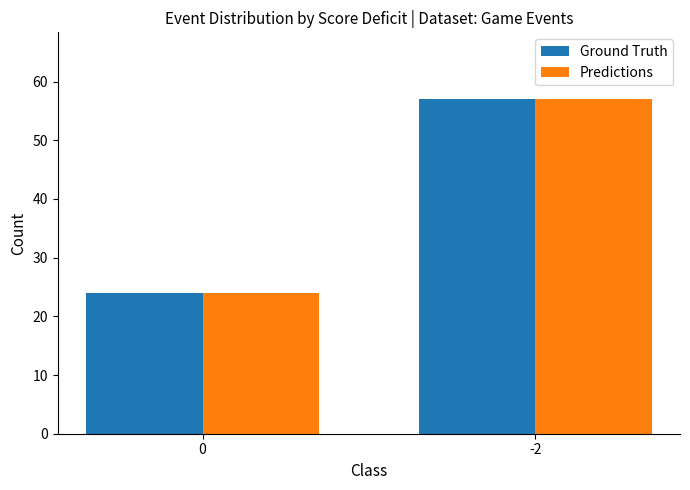

Reading left to right, what are all the values shown in this chart?

Ground Truth: 24	57
Predictions: 24	57